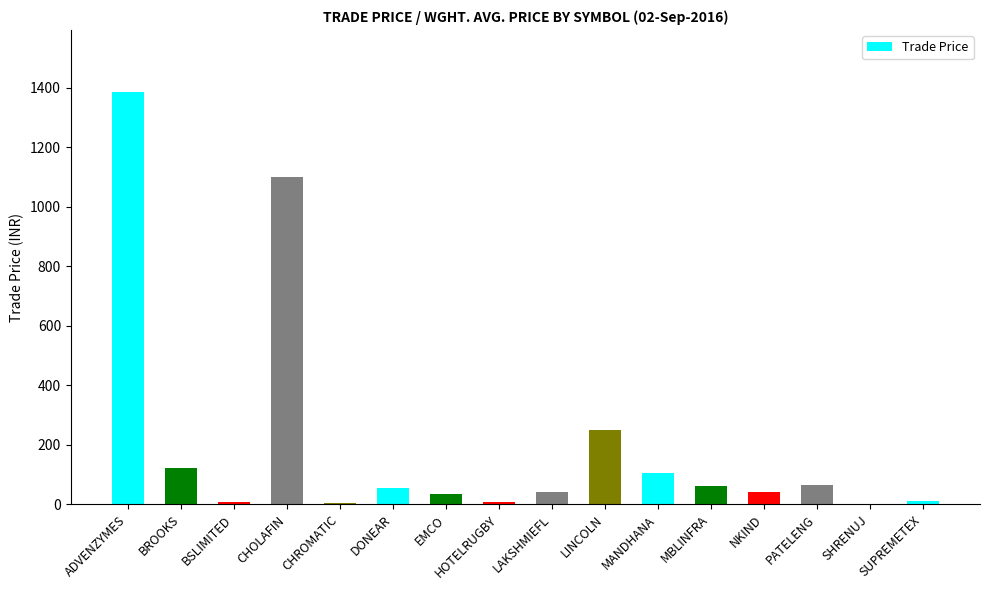

What is the greatest value displayed?

1386.6